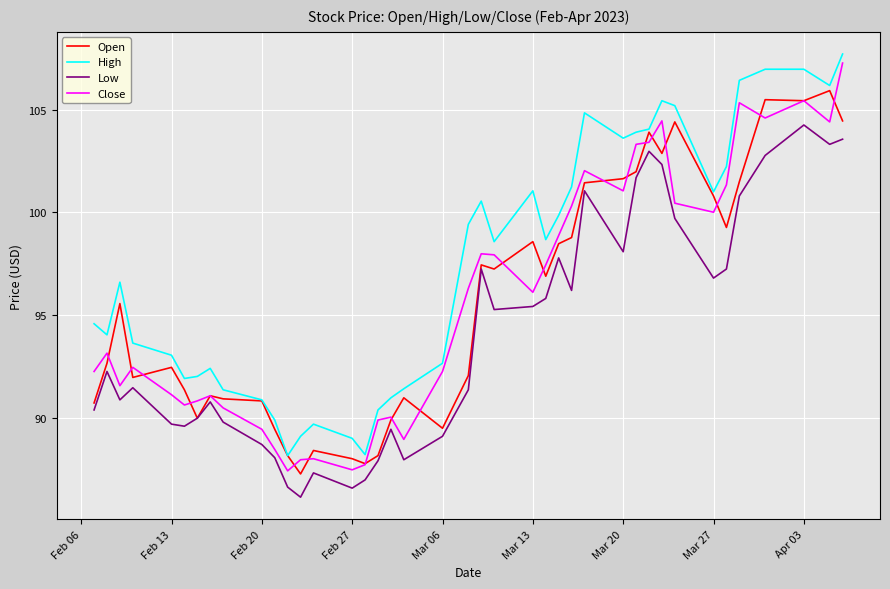

Which series has the widest spread of values?

Close